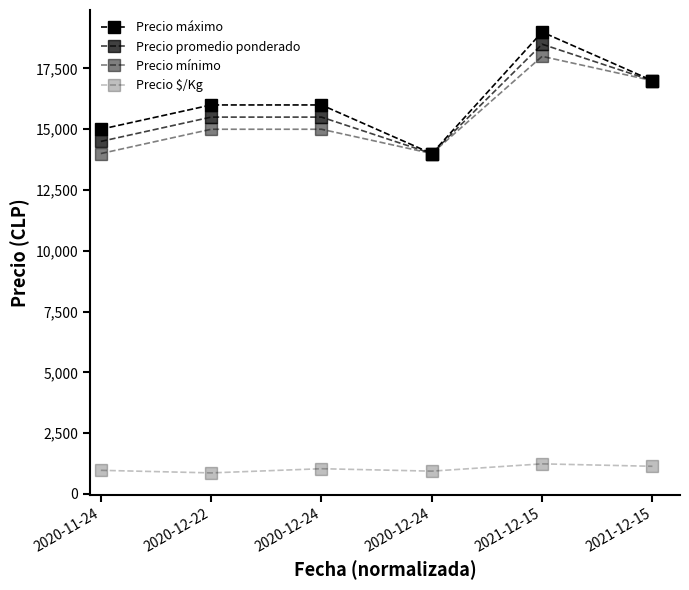

At which category is the sum across all series the highest?

2021-12-15